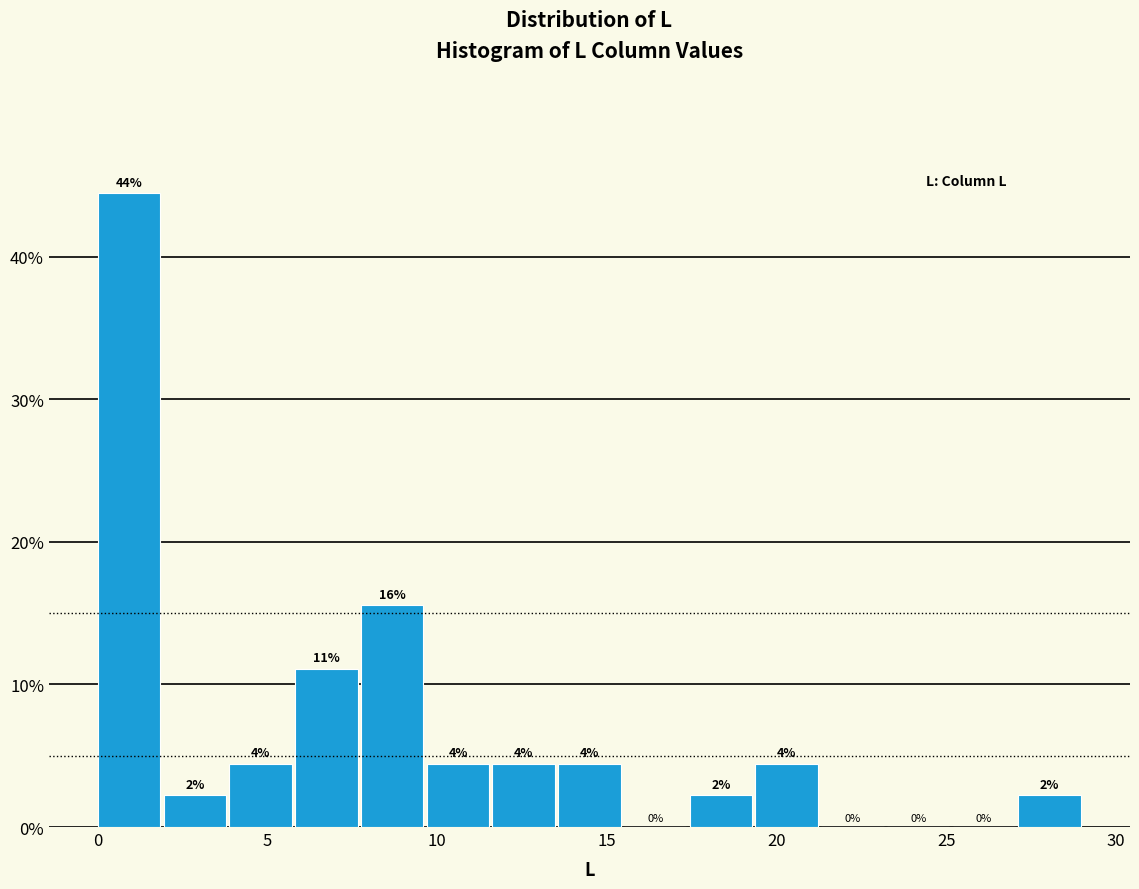

Read against the x-axis, roughly where is the centre of the tallest bar?

1.0